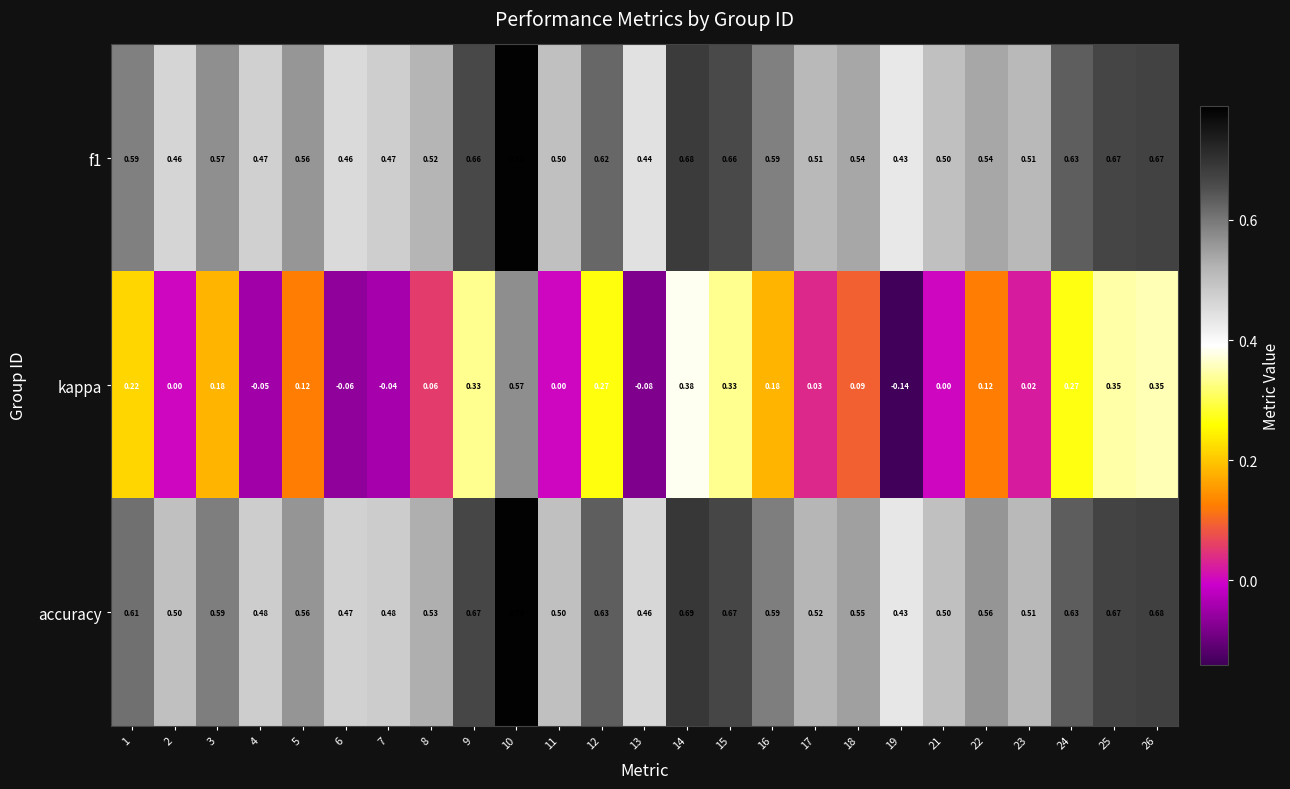

Which series has the largest range (max minus min)?

kappa